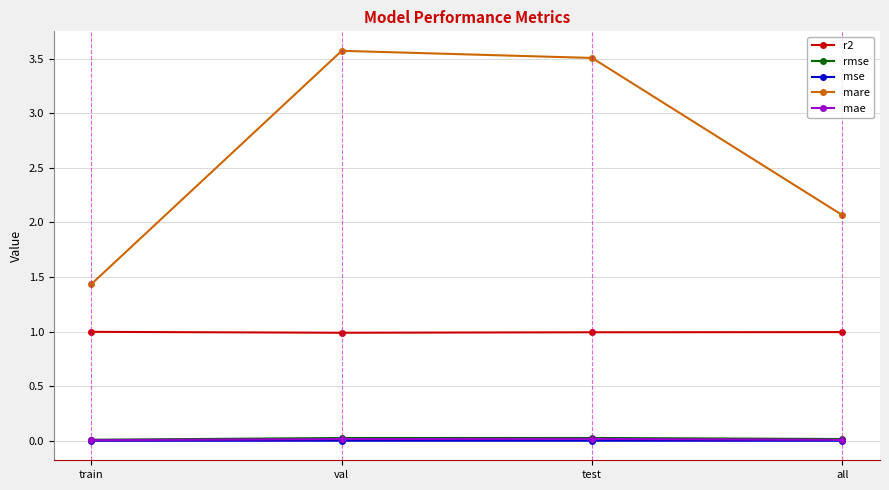

The r2 series shows 1.3 at all. True or false?

False